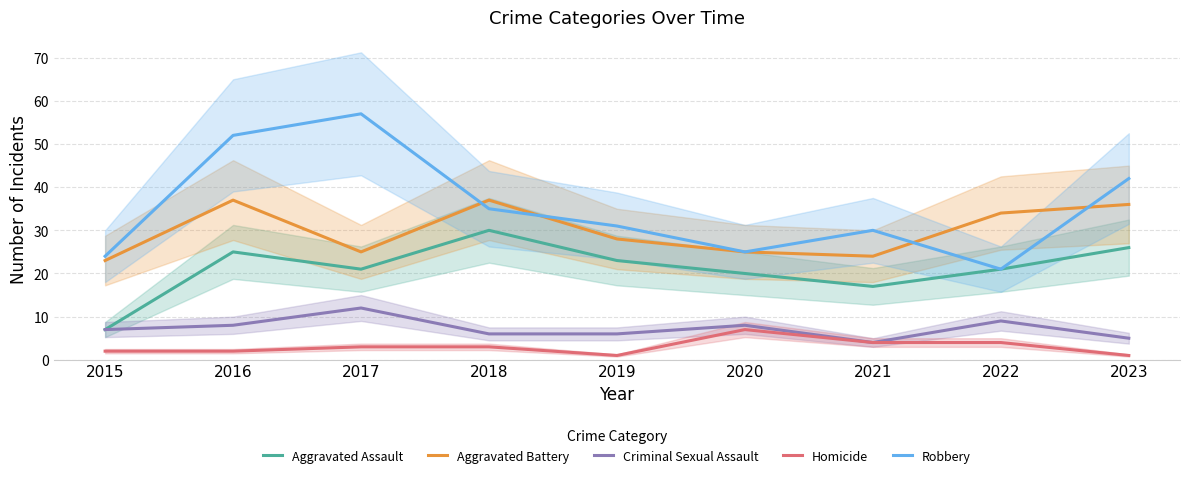

True or false: Criminal Sexual Assault and Aggravated Assault intersect in this chart.

False